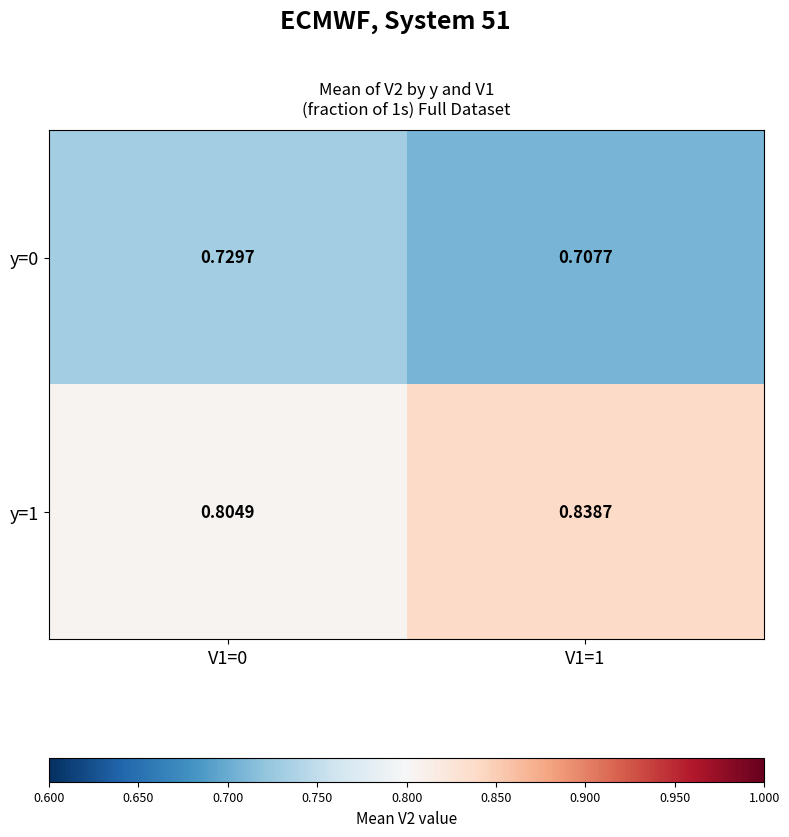

Which series has the largest total across all categories?

y=1